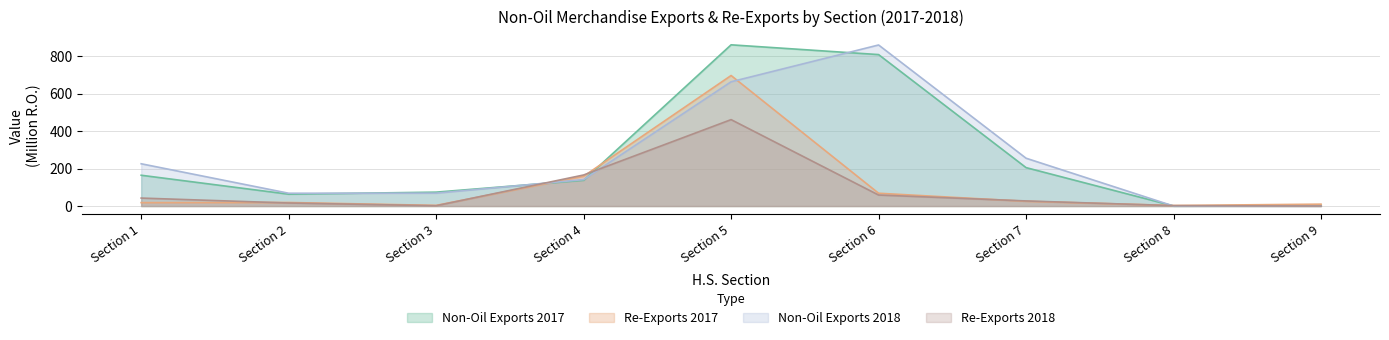

True or false: Non-Oil Exports Value (2018) and Re-Exports Value (2018) intersect in this chart.

True